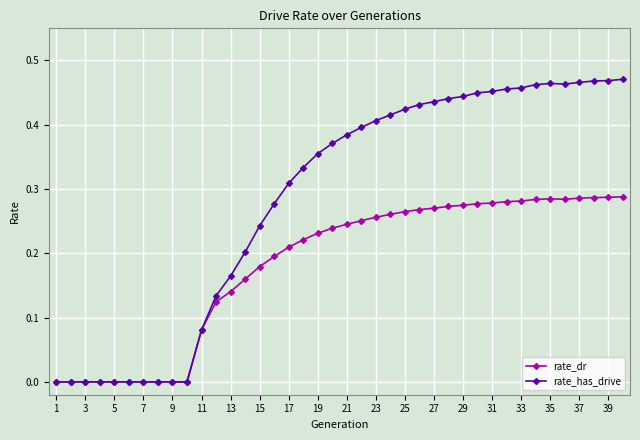

Which series has the widest spread of values?

rate_has_drive